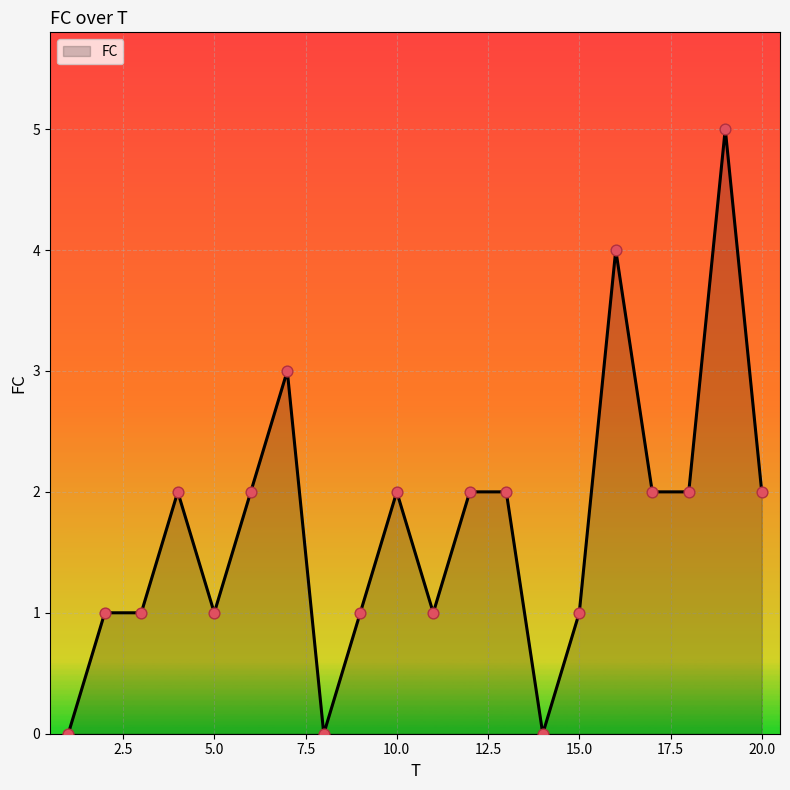

What is the difference between the maximum and minimum values?

5